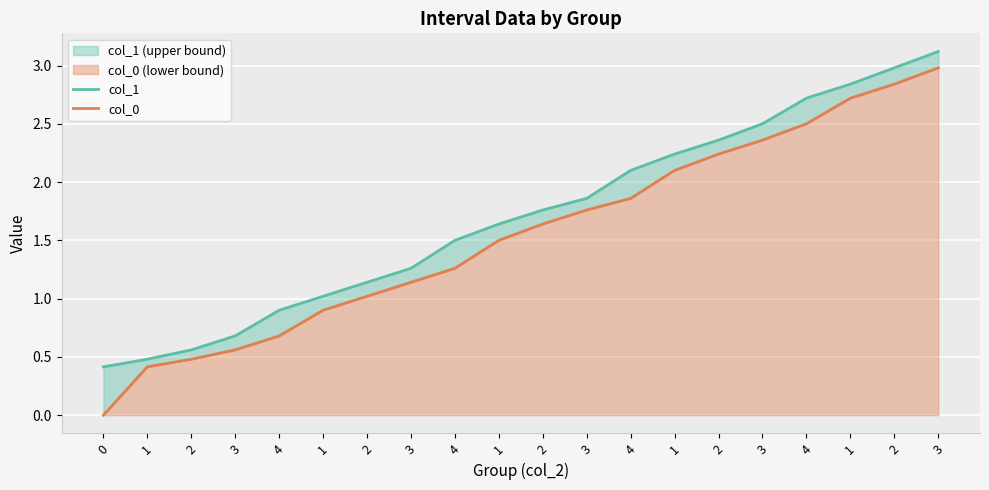

The col_1 series shows 1.0 at 2. True or false?

False